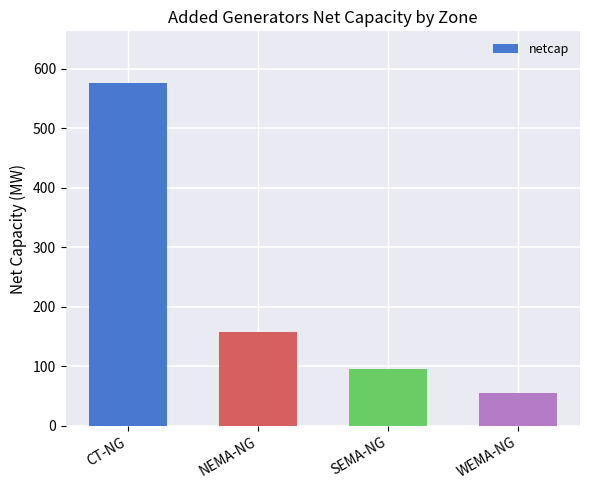

Where does the data first go above 157?

CT-NG